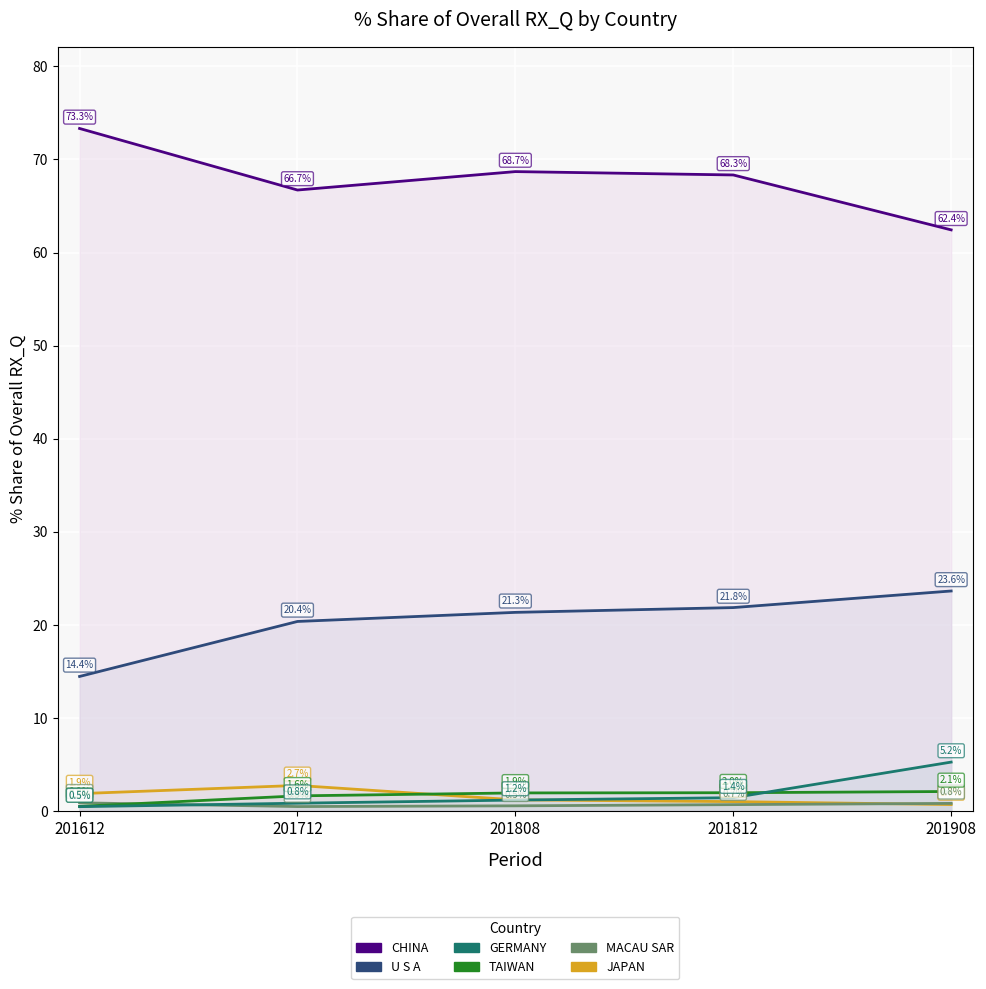

What is the approximate value of JAPAN at 201812?

1.0